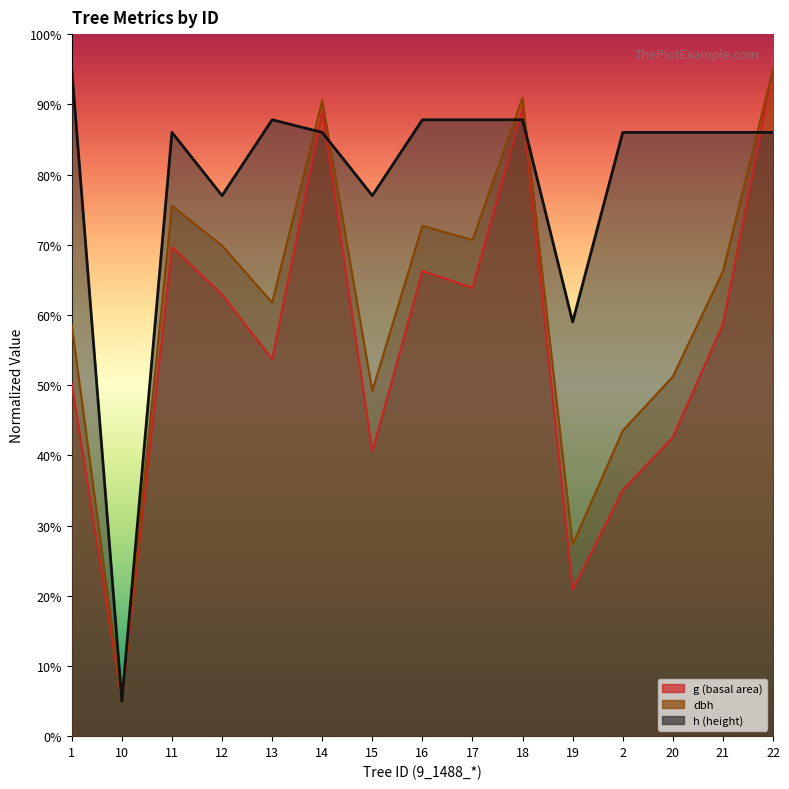

At which category is the sum across all series the highest?

22